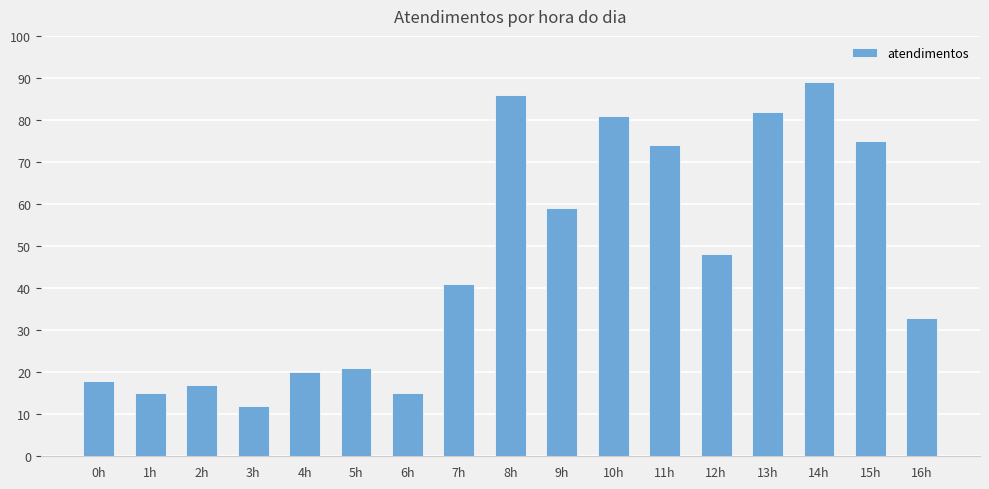

What is the change in value from 7h to 13h?

+41